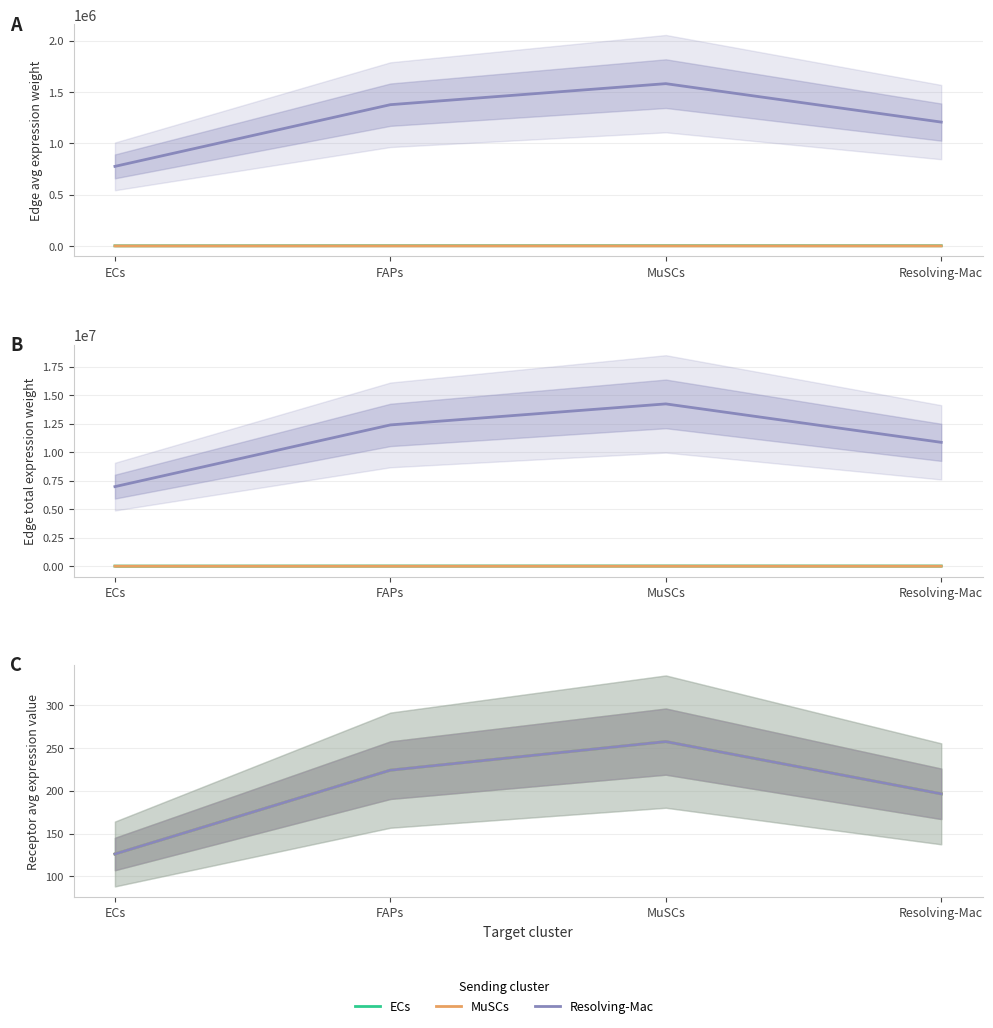

The value of MuSCs at Resolving-Mac is 196.4. True or false?

True